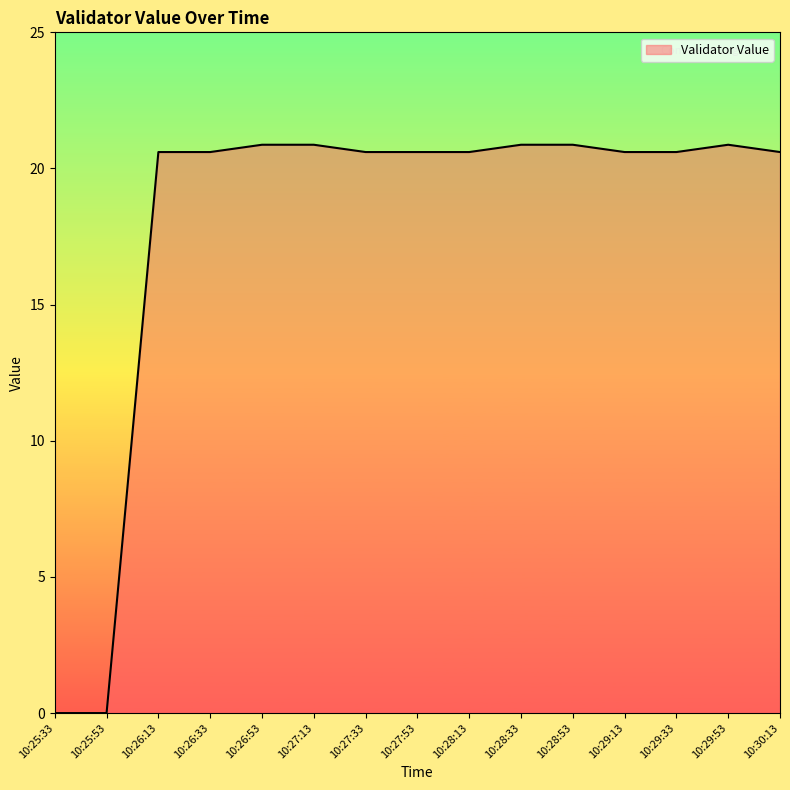

What position from the right is 10:30:13?

1